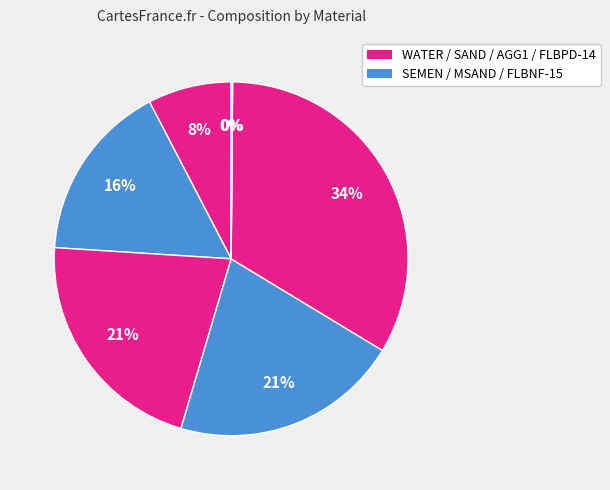

How many slices are in this pie chart?

7